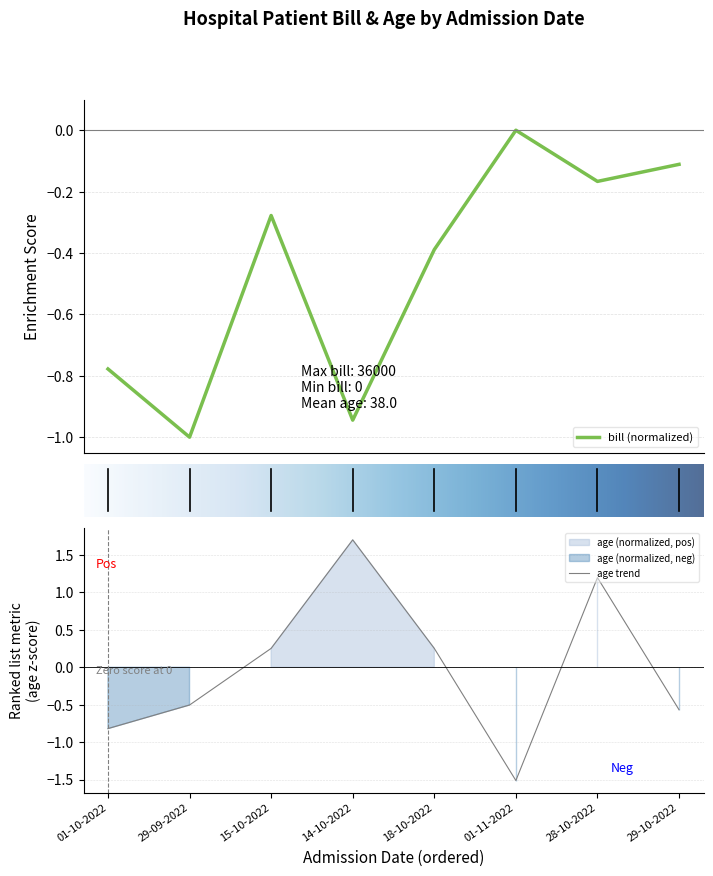

True or false: age has a value of 0.4 at 18-10-2022.

False